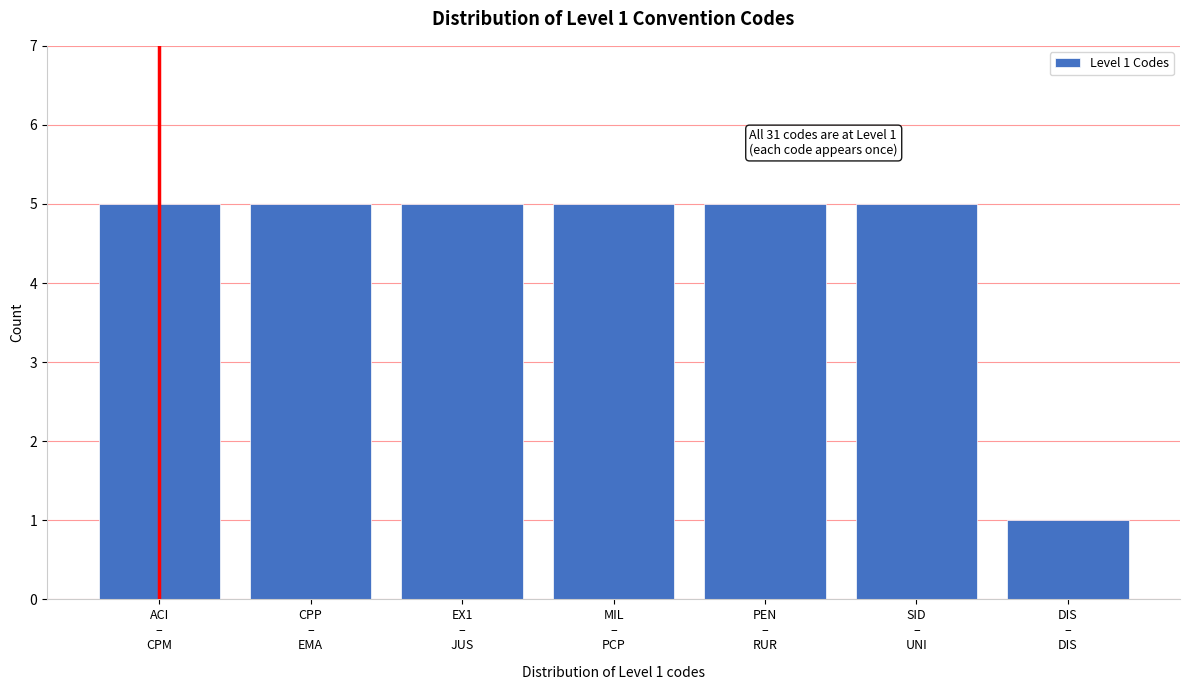

Reading left to right, transcribe all the data shown in this chart.

5	5	5	5	5	5	1